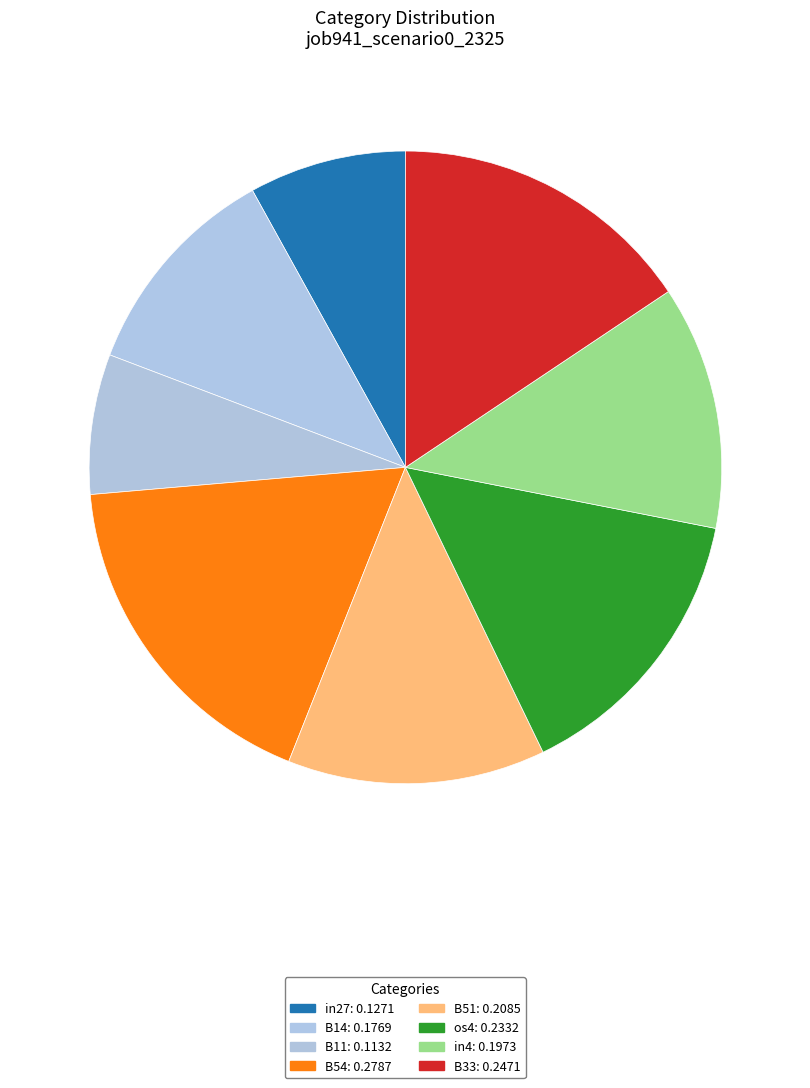

To the nearest percent, what is the combined percentage of in4 and B54?

30%